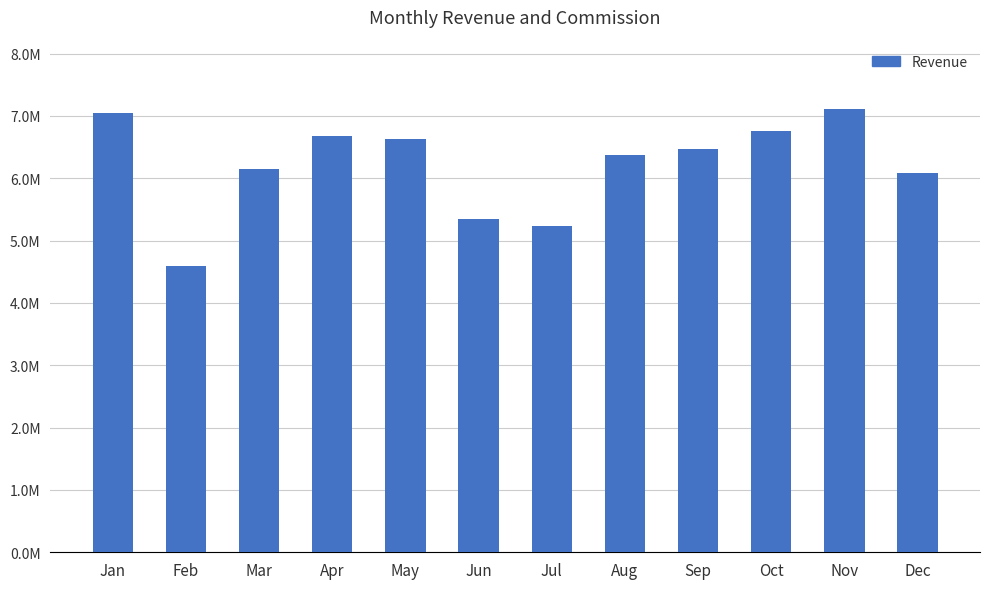

True or false: the data shows 10957574 at Dec.

False